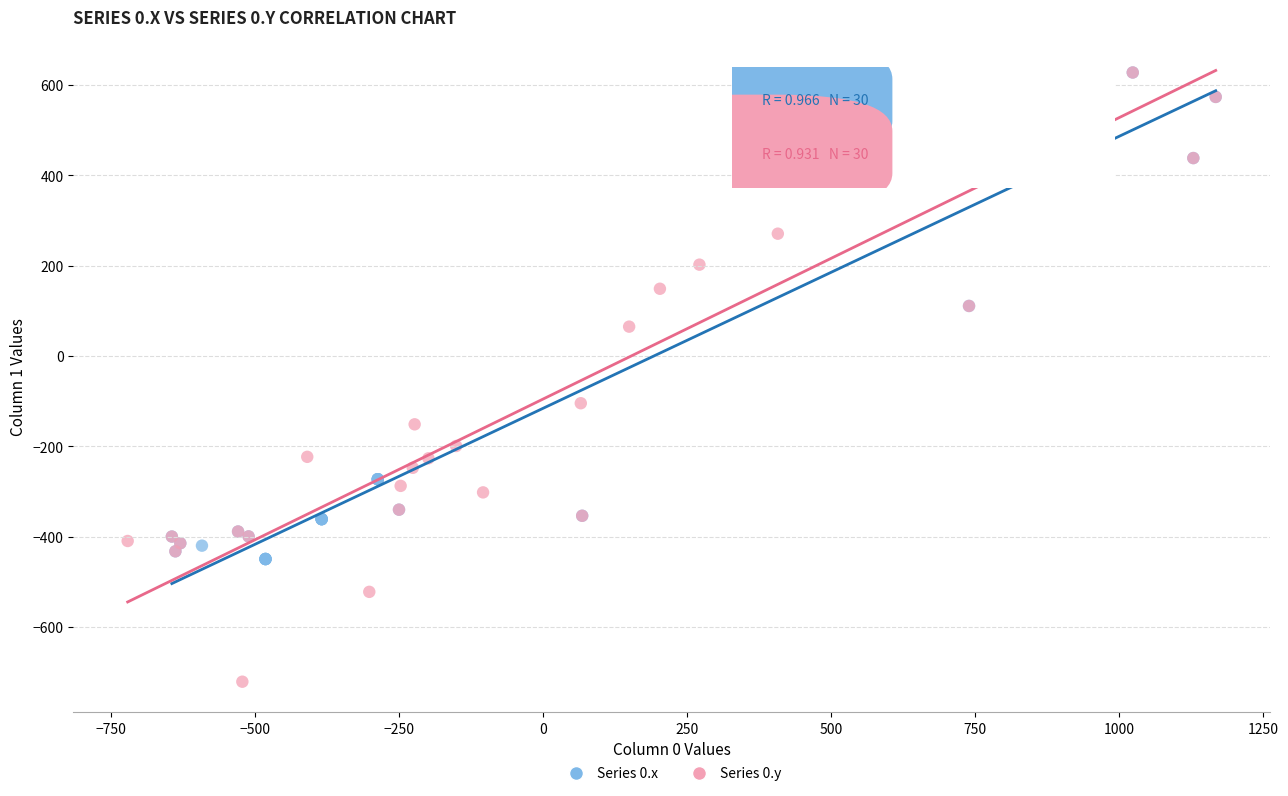

Which series contains the lowest Y value?

Series 0.y